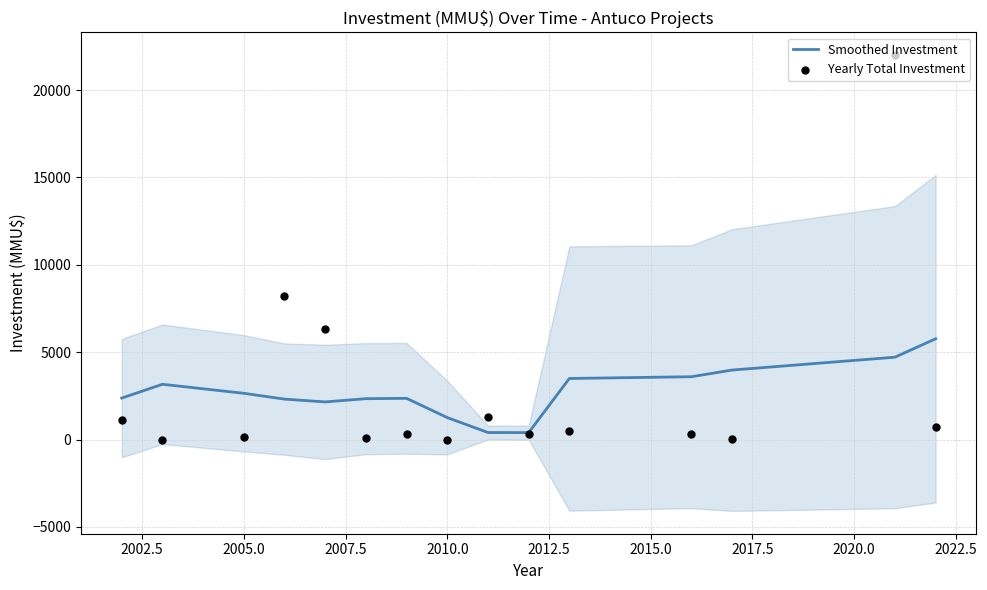

At how many categories does at least one series exceed 5535?

4